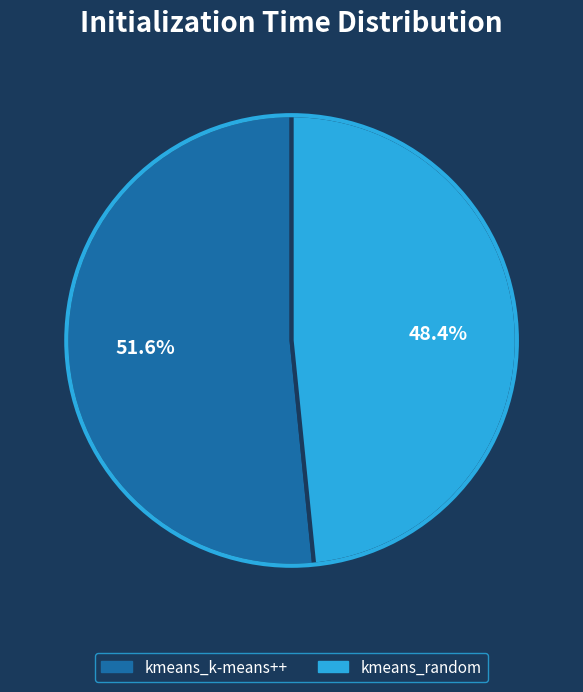

Is it true that kmeans_k-means++ is 52% of the pie?

True